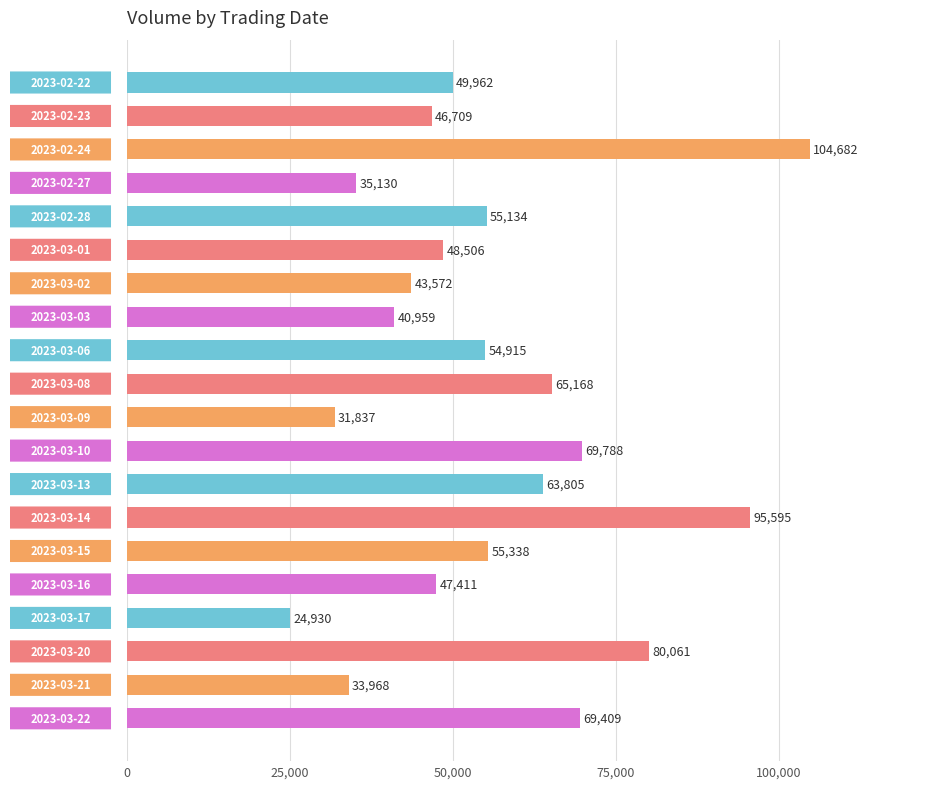

What is the difference between the maximum and minimum values?

79752